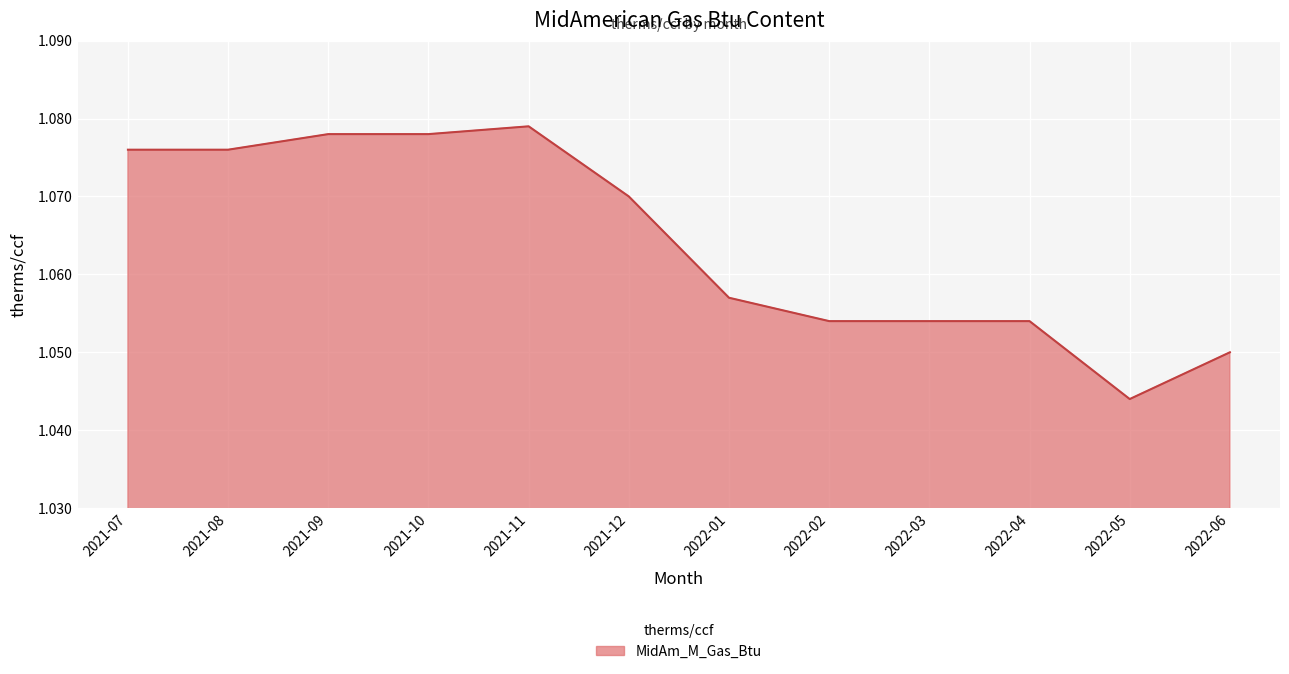

What is the sum of all values?

12.8